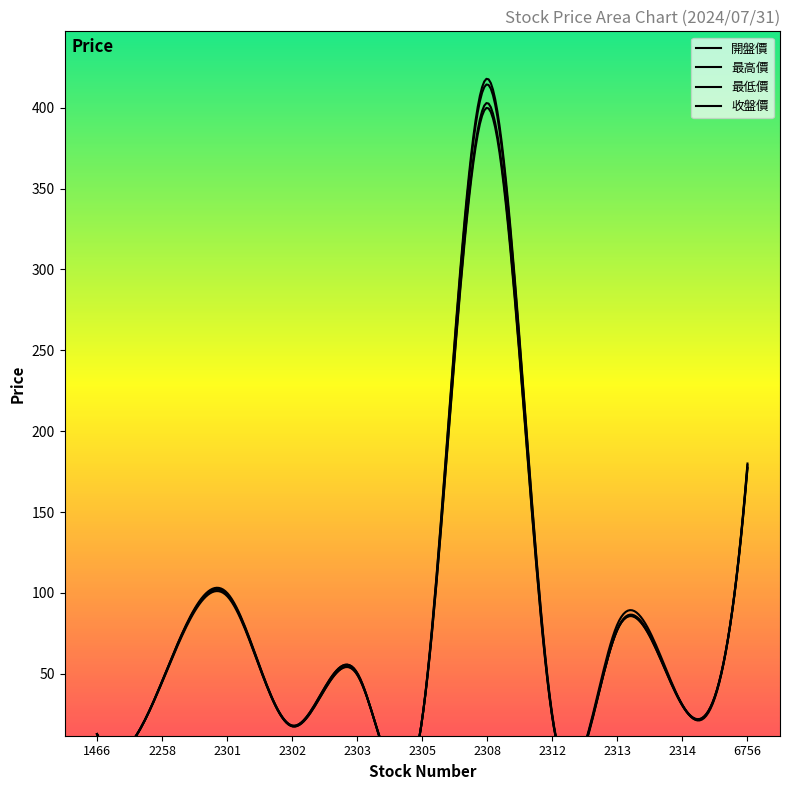

At how many categories does at least one series exceed 146?

2